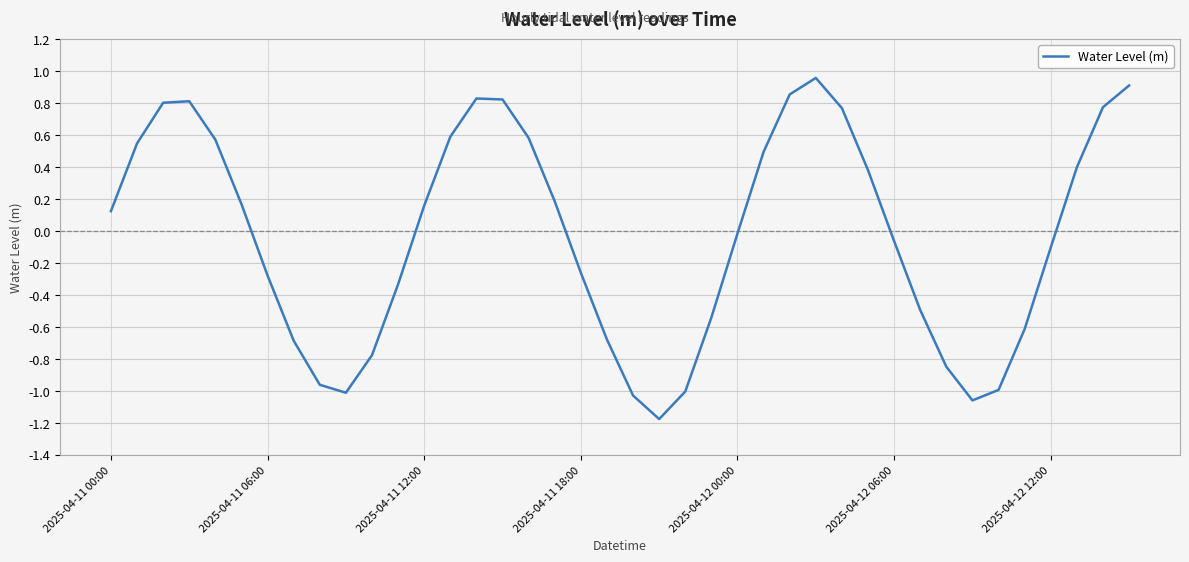

What is the difference between the maximum and minimum values?

2.1